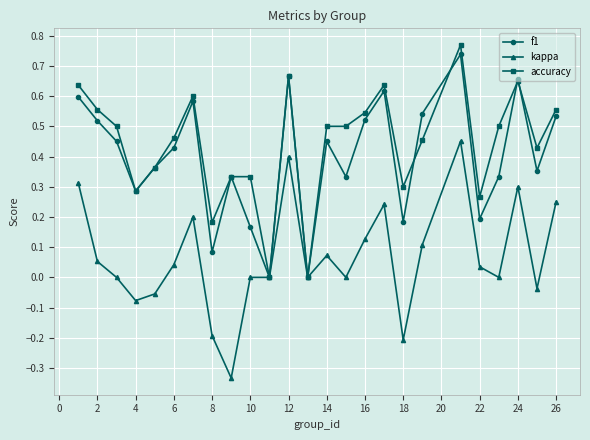

How many lines are shown in the chart?

3